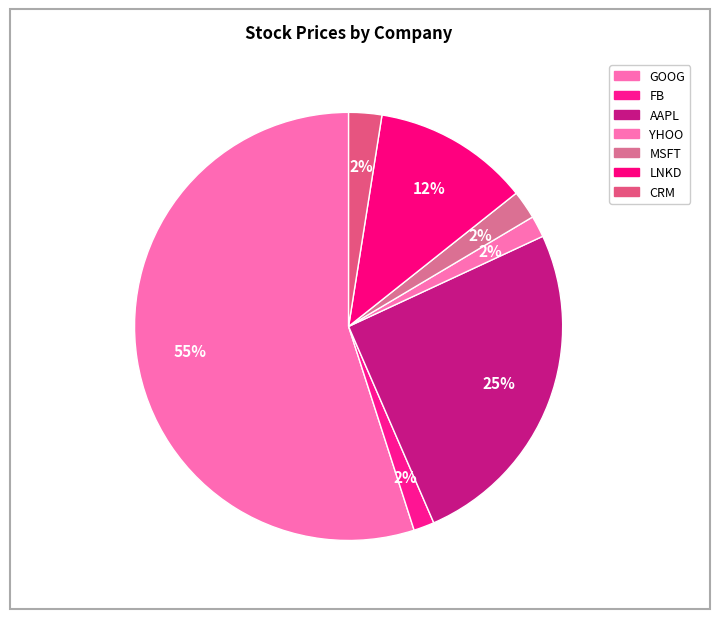

What percentage is the GOOG slice, to the nearest percent?

55%